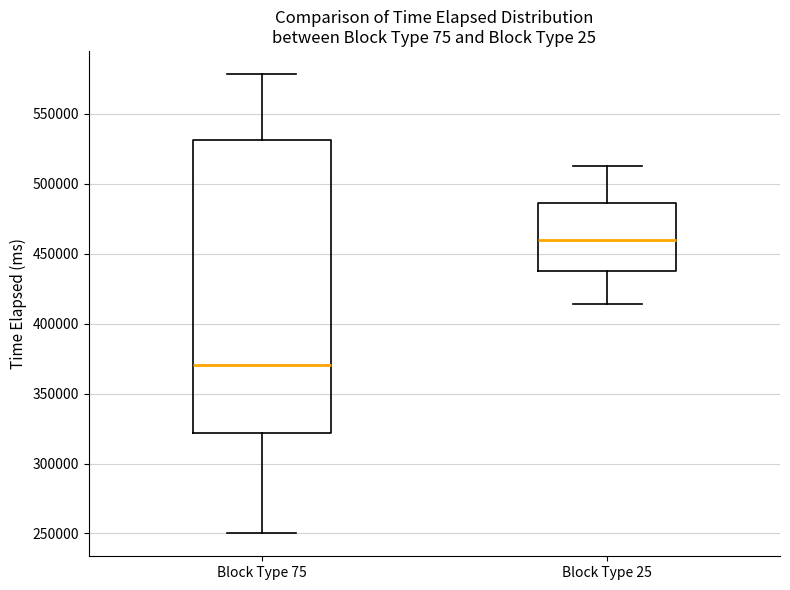

Comparing the boxes themselves (not the whiskers), which one is the tallest?

Block Type 75